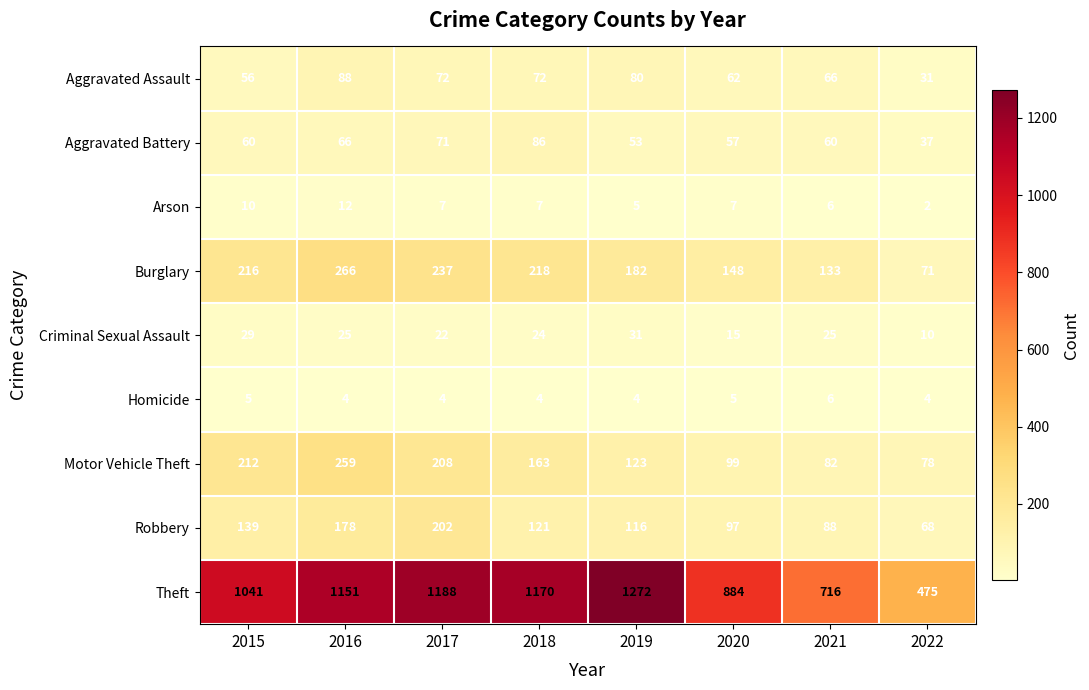

At which label does Arson first exceed 7?

2015